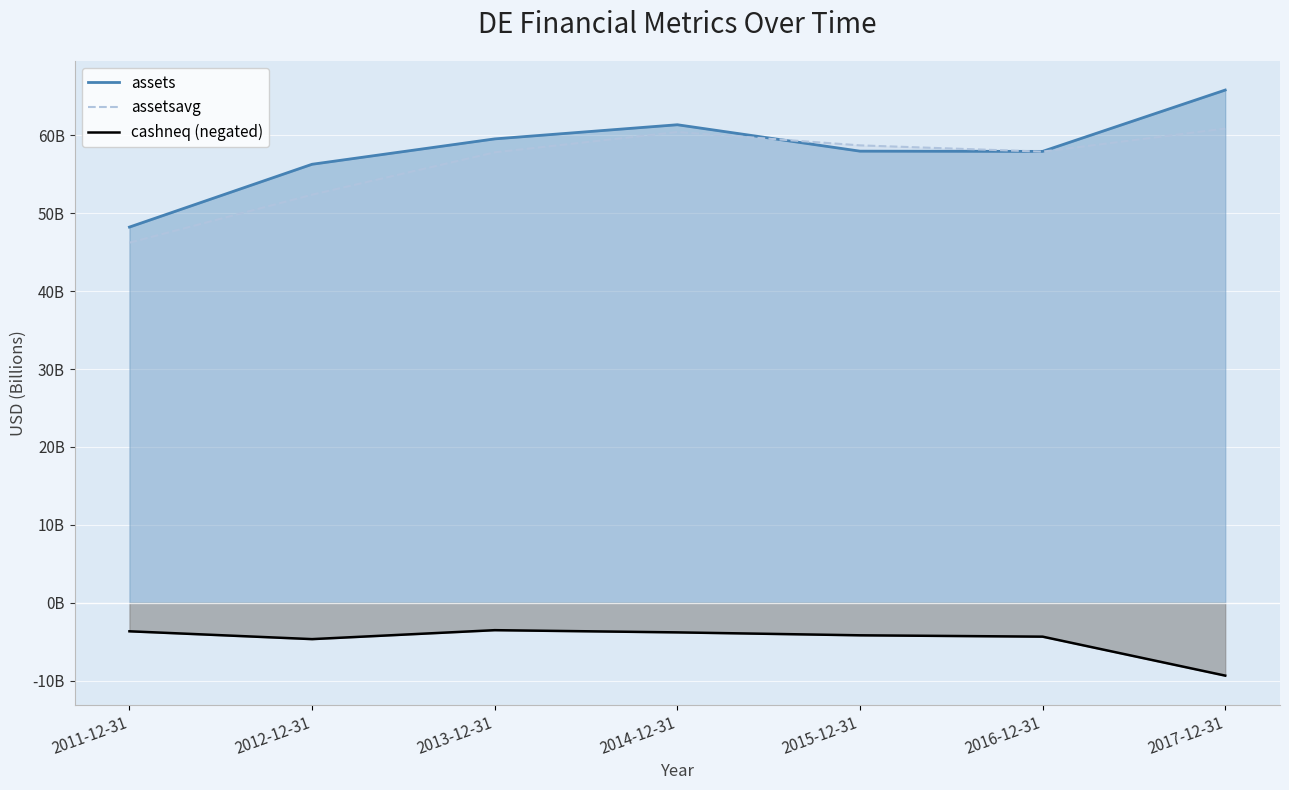

The value of cashneq (negated) at 2013-12-31 is -3.5. True or false?

True